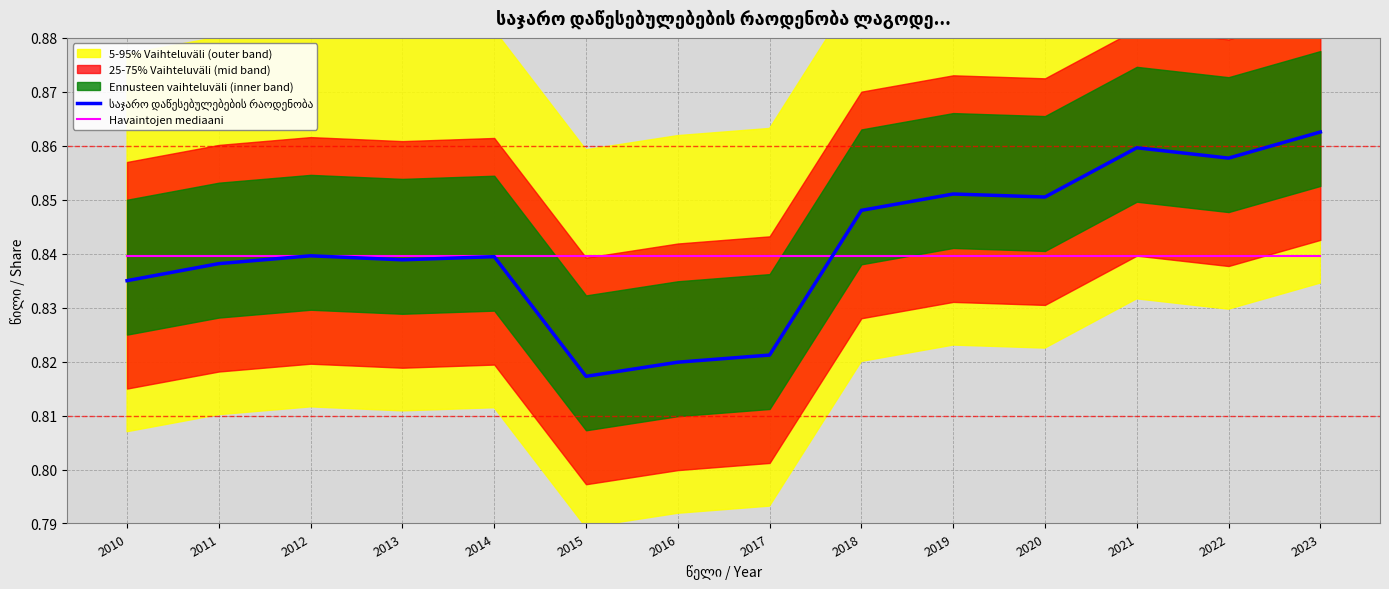

Rank the series at 2021 from highest to lowest value.

საჯარო დაწესებულებების რაოდენობა, Havaintojen mediaani